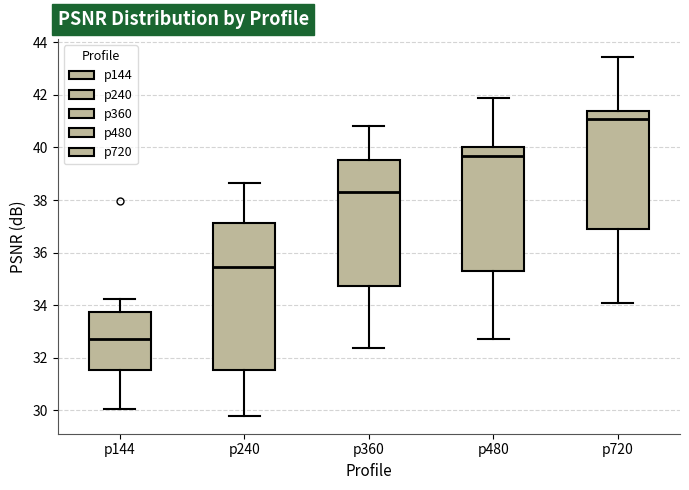

Where does the upper whisker of the box for p480 end on the y-axis? The values are not printed on the chart, so give them approximately, as read against the axis.

41.8